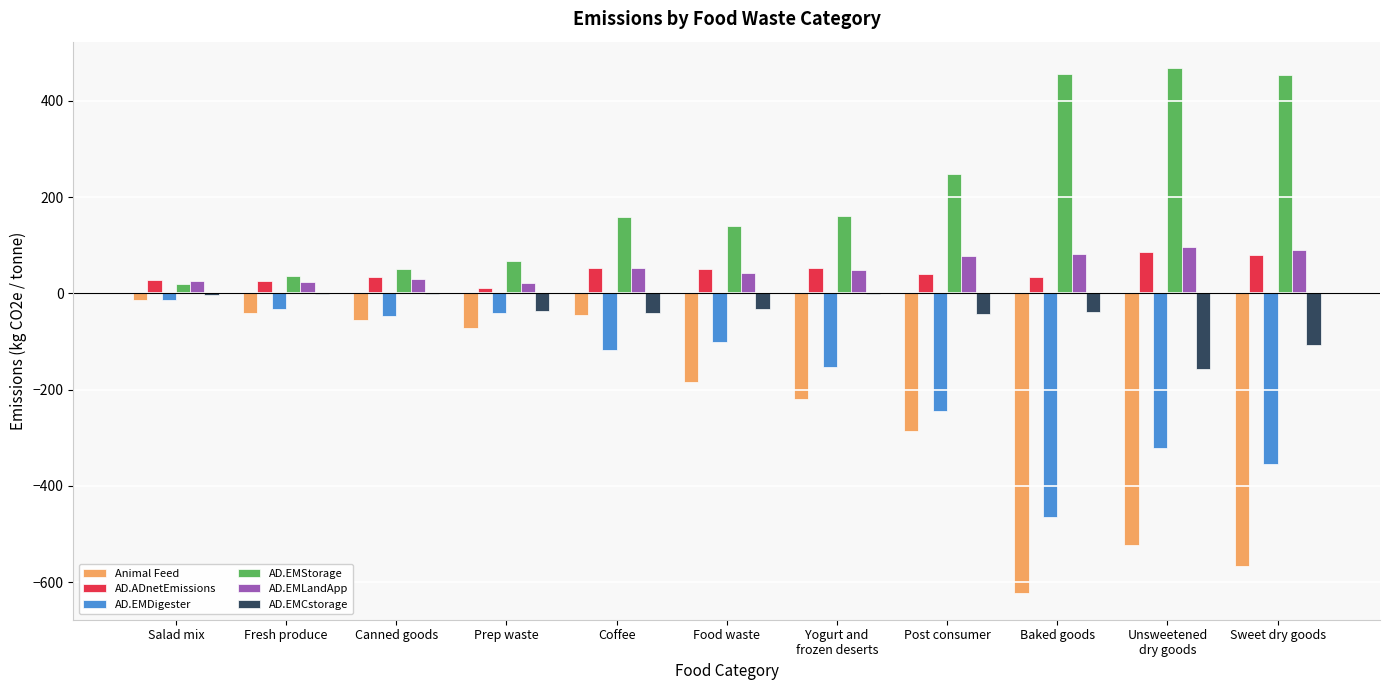

What is the total value across all series at Baked goods?

-554.0